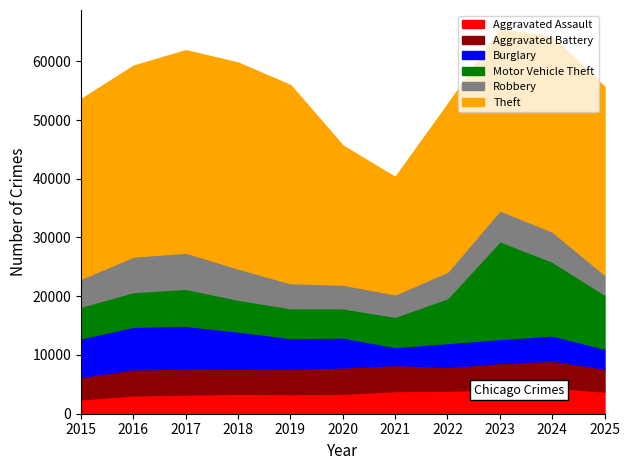

In Motor Vehicle Theft, how many points are higher than both neighbors (excluding endpoints)?

2